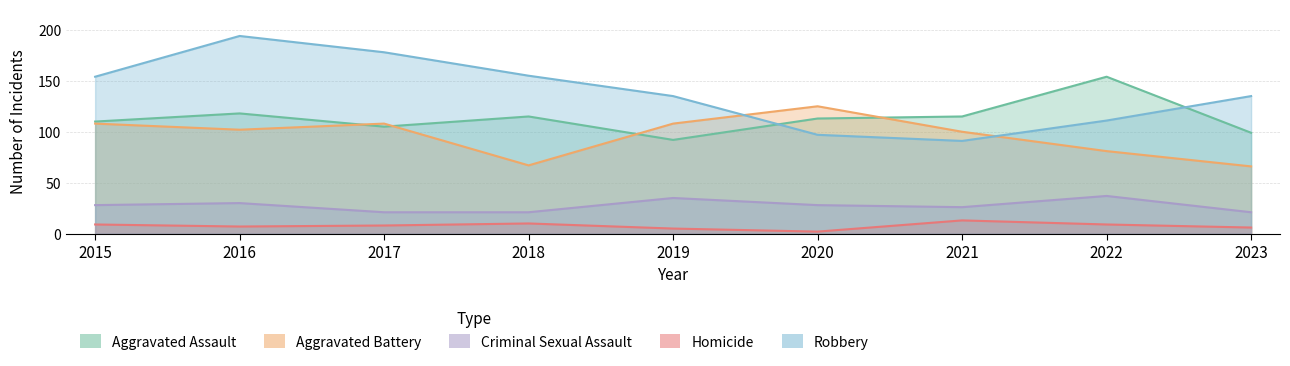

Does the chart have visible grid lines?

Yes